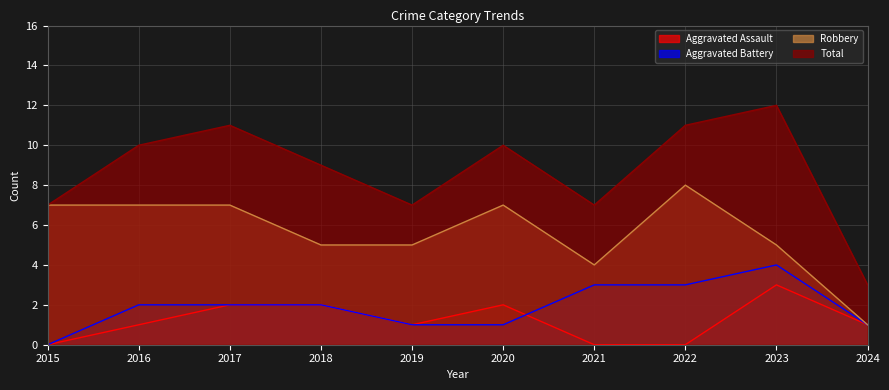

The value of Aggravated Battery at 2021 is 4. True or false?

False